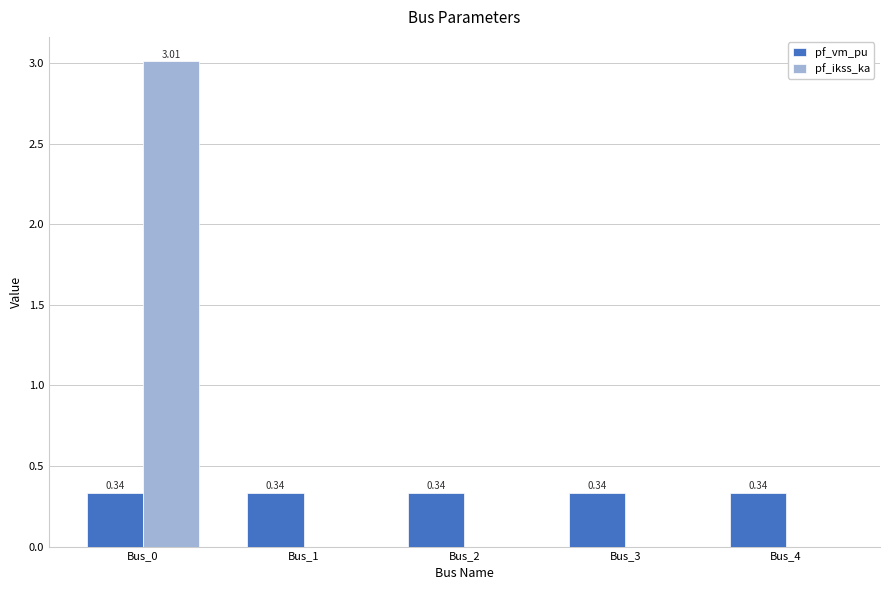

Between Bus_0 and Bus_4, which series saw the biggest shift?

pf_ikss_ka